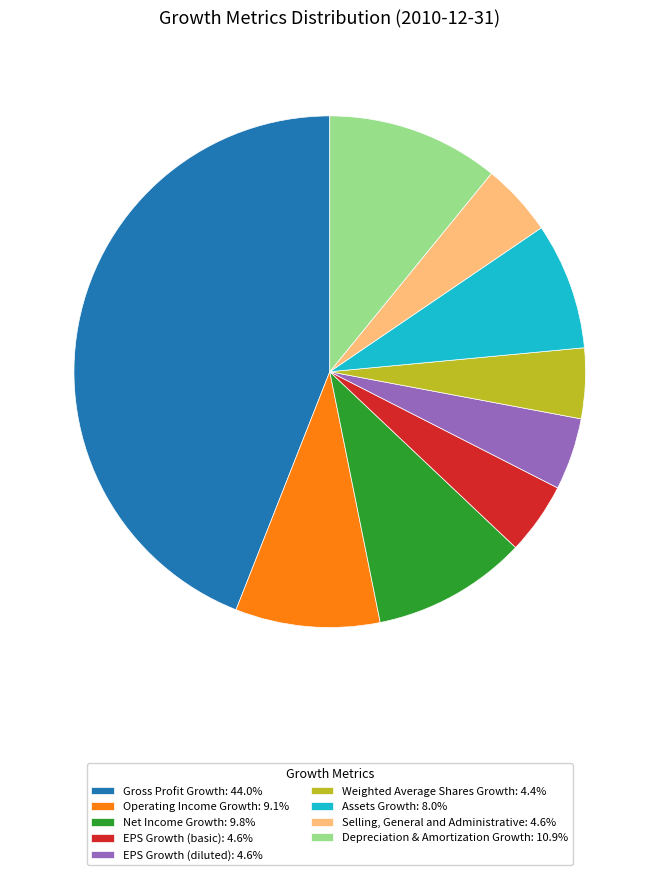

Is the sum of Operating Income Growth: 9.1% and Net Income Growth: 9.8% greater than half?

No